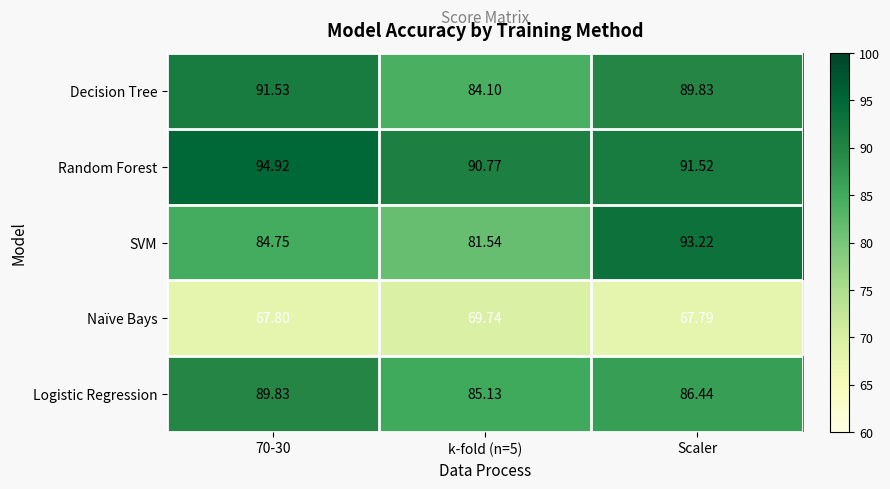

Which series changed the most between 70-30 and Scaler?

SVM